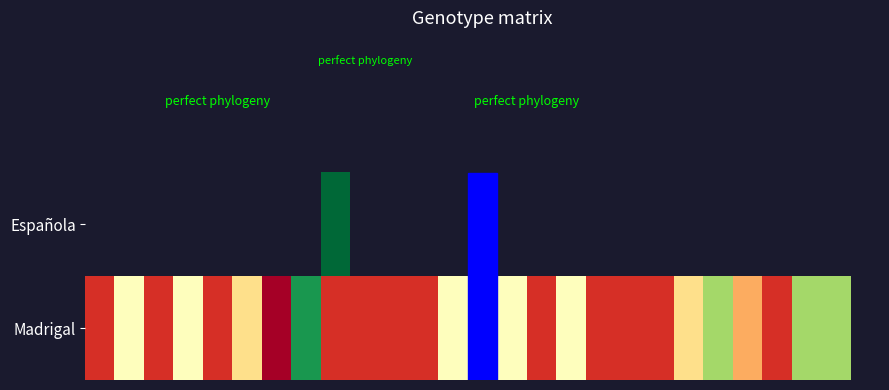

Which series has the widest spread of values?

Madrigal